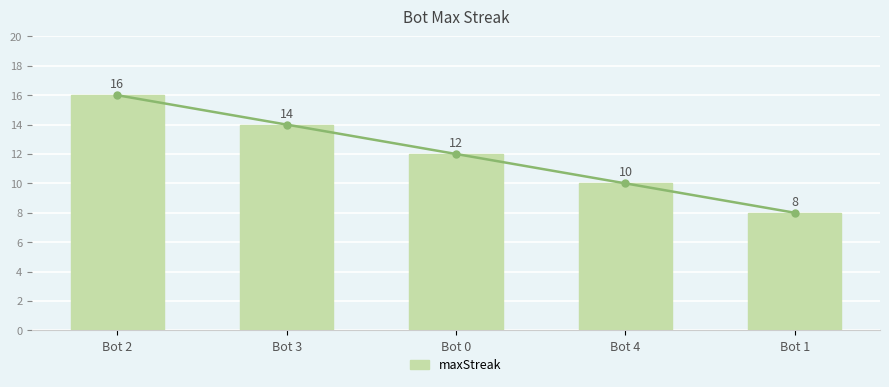

Which has a higher value, Bot 4 or Bot 0?

Bot 0